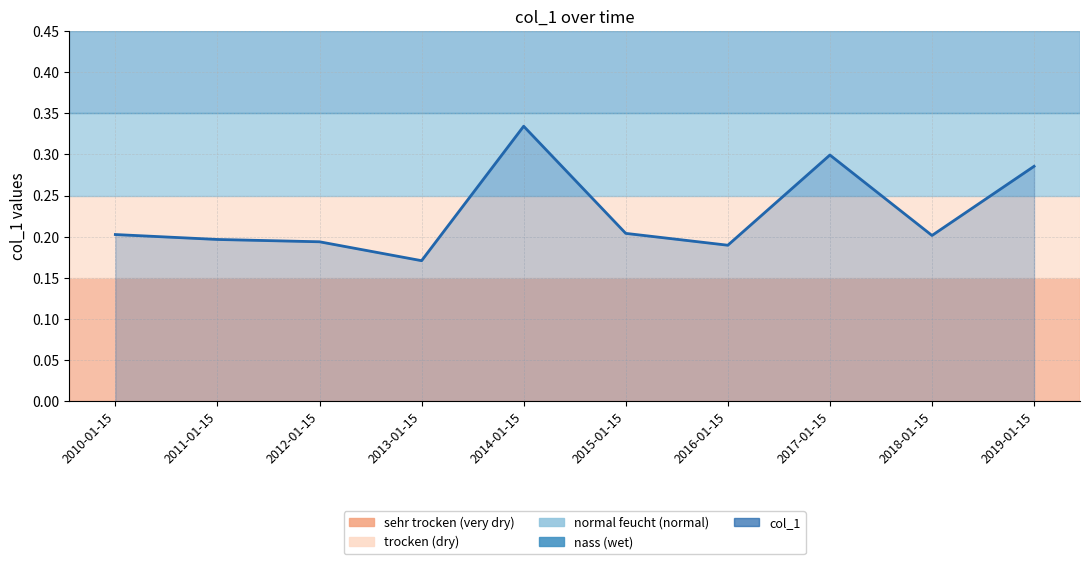

How many lines are shown in the chart?

1